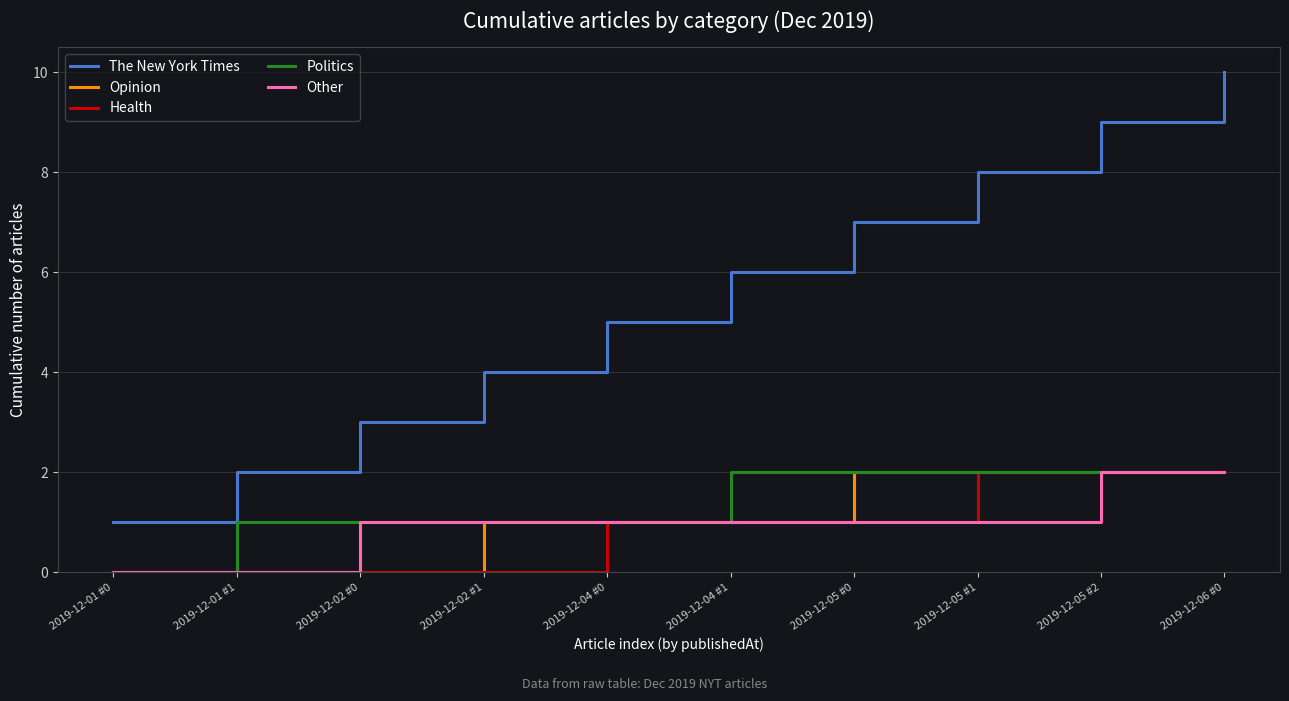

What is the difference between the maximum and minimum values in the Other series?

2